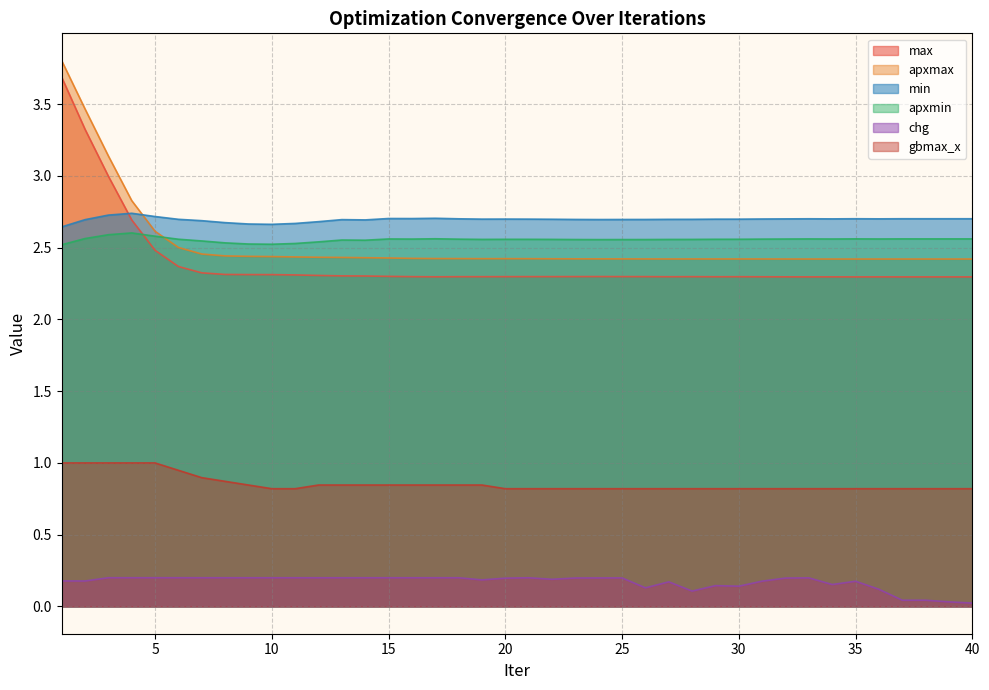

What is the highest value of the apxmin series?

2.6